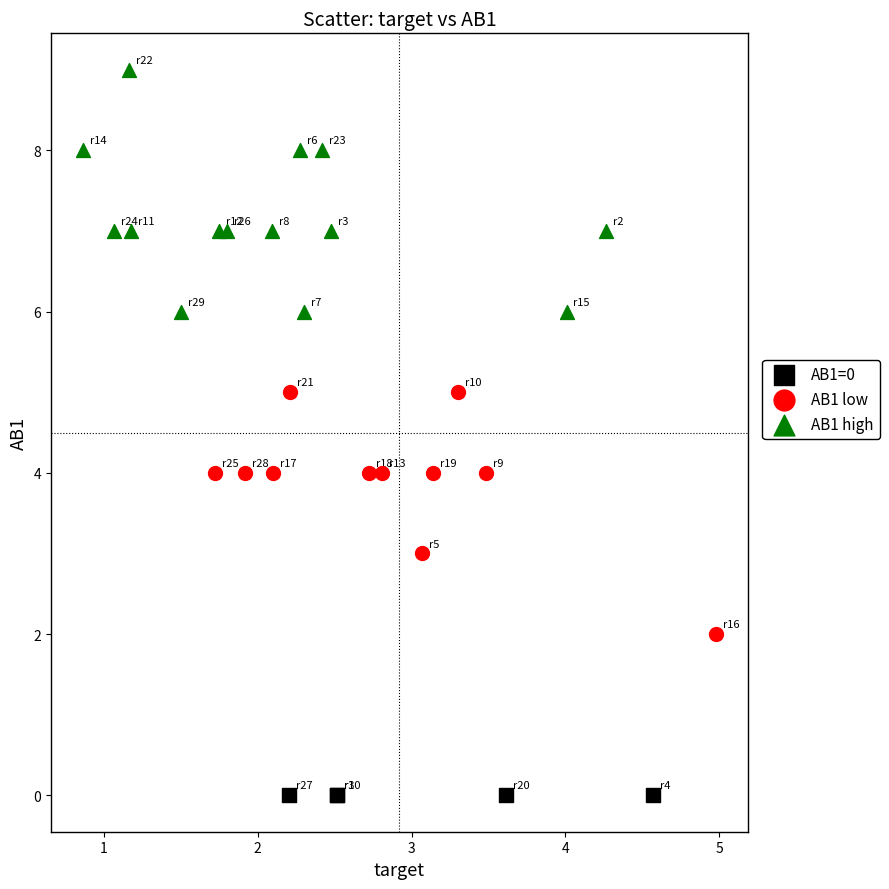

Which series reaches the minimum Y coordinate?

AB1=0